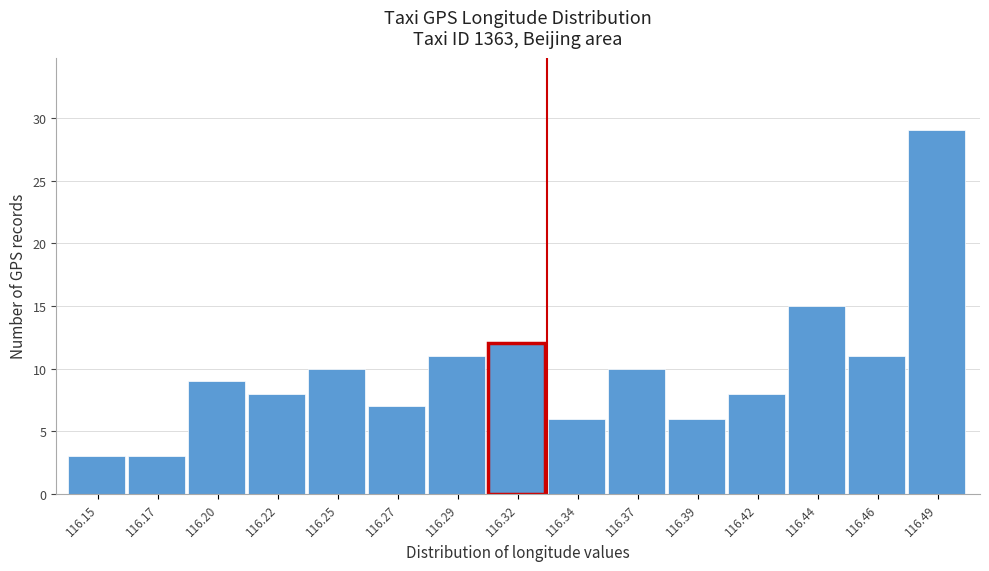

Reading left to right, transcribe all the data shown in this chart.

116.15=3	116.17=3	116.20=9	116.22=8	116.25=10	116.27=7	116.29=11	116.32=12	116.34=6	116.37=10	116.39=6	116.42=8	116.44=15	116.46=11	116.49=29